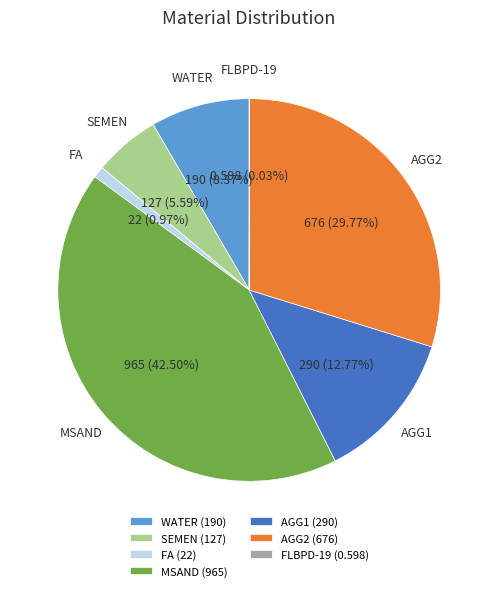

Is it true that AGG2 is 30% of the pie?

True